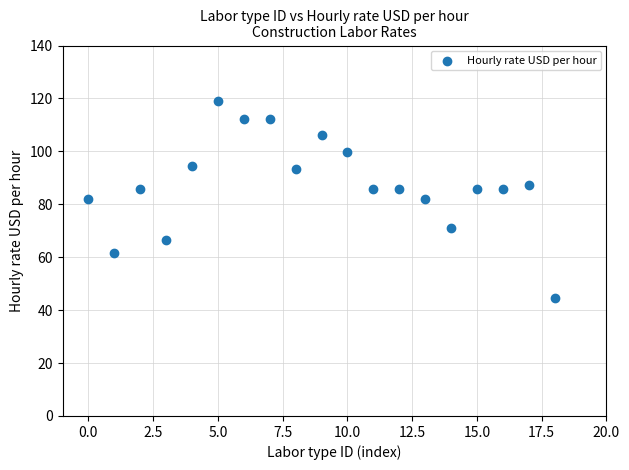

What is the range of Y values (max minus min)?

74.4